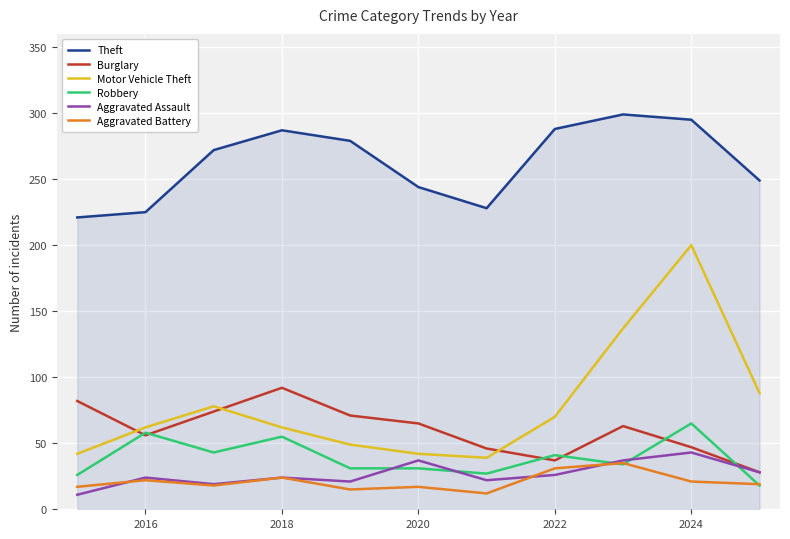

What are all the series names shown in the legend?

Theft, Burglary, Motor Vehicle Theft, Robbery, Aggravated Assault, Aggravated Battery